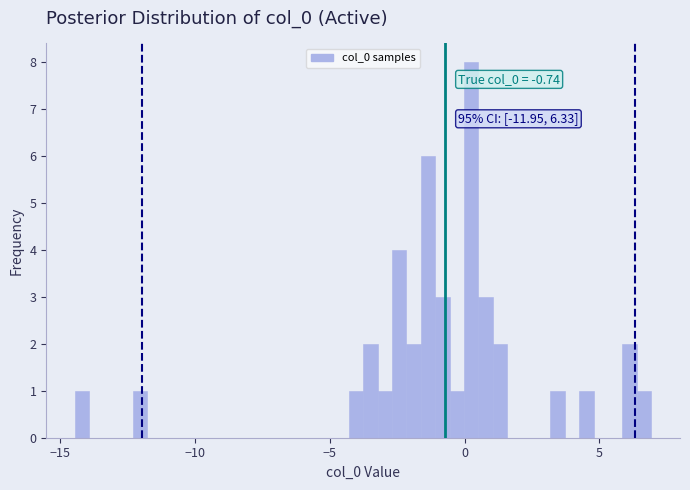

Read against the x-axis, roughly where is the centre of the tallest bar?

0.0